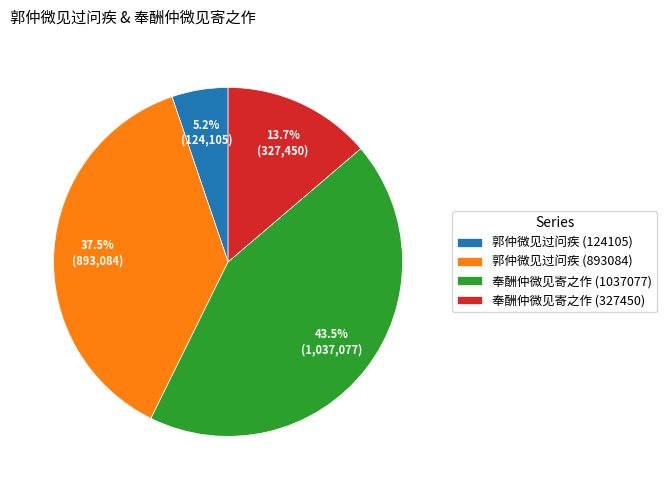

Rank the categories by value from highest to lowest.

奉酬仲微见寄之作 (1037077), 郭仲微见过问疾 (893084), 奉酬仲微见寄之作 (327450), 郭仲微见过问疾 (124105)